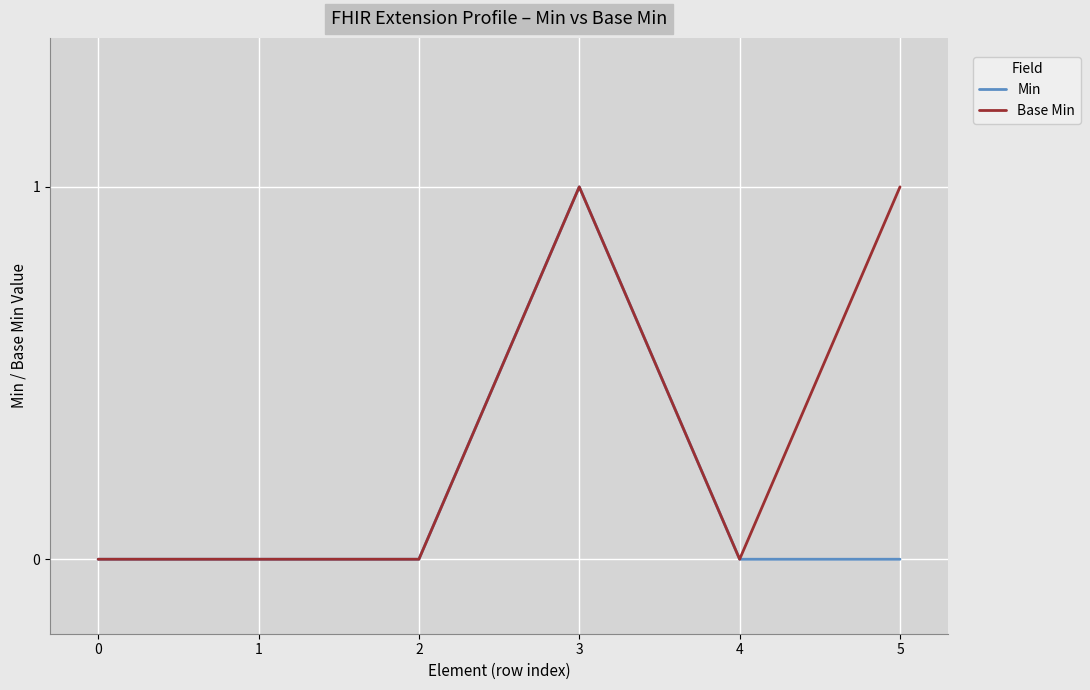

Which series has the largest total across all categories?

Base Min